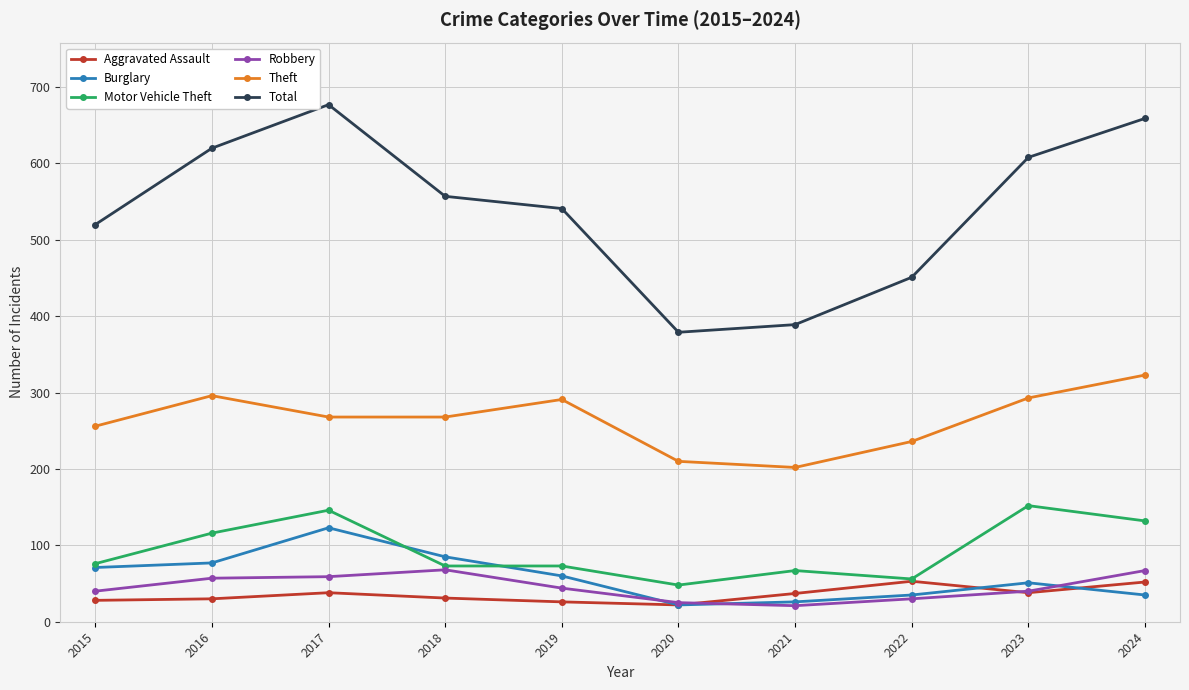

Where does the Total series first go above 557?

2016